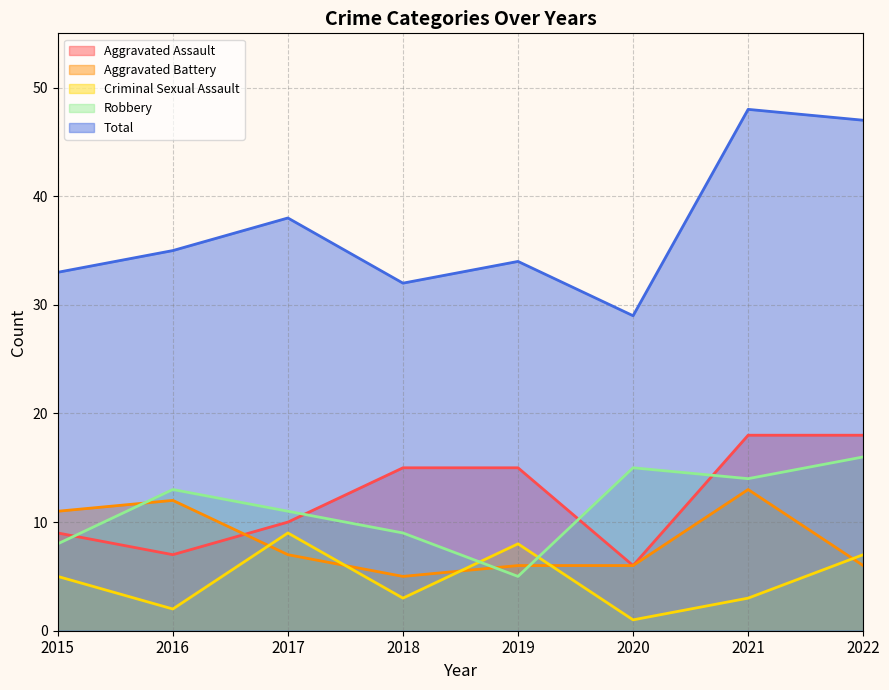

How many values in the Aggravated Battery series are below 7?

4